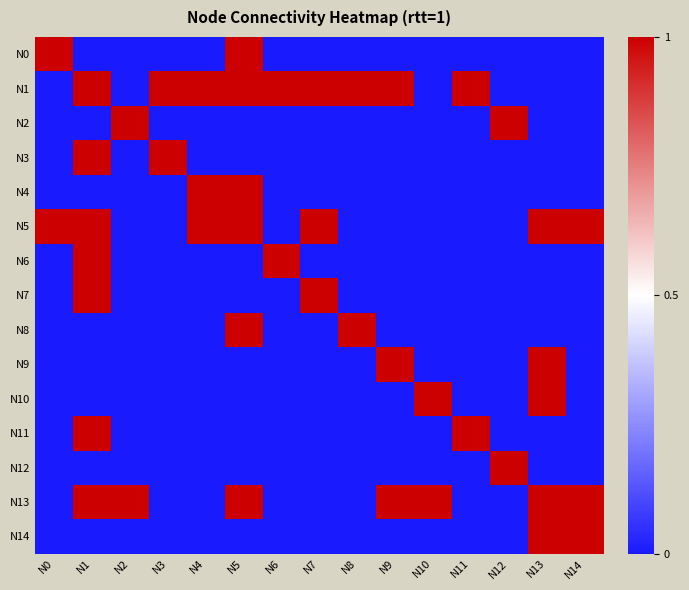

Rank the series by their maximum value, from lowest to highest.

N0, N1, N2, N3, N4, N5, N6, N7, N8, N9, N10, N11, N12, N13, N14